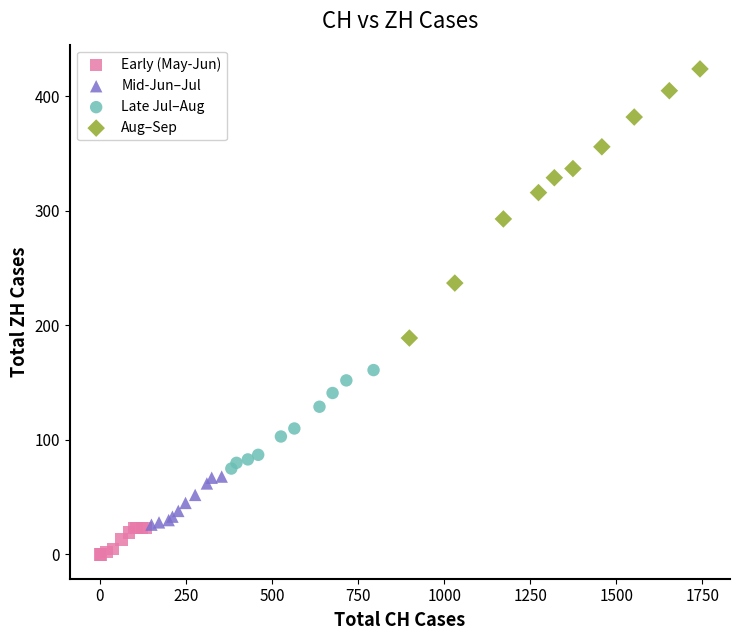

What are all the series names shown in the legend?

Early (May-Jun), Mid-Jun–Jul, Late Jul–Aug, Aug–Sep